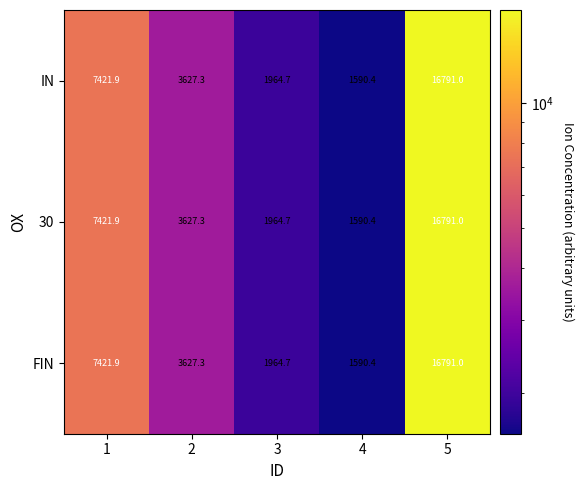

What is the sum of the FIN values at 4 and 3?

3555.1